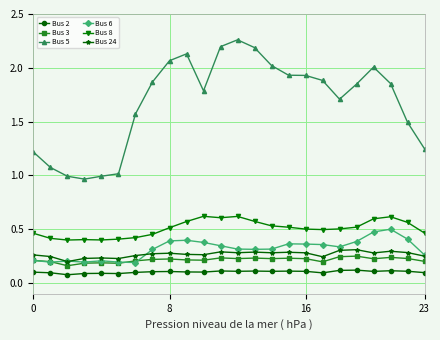

How many data points does each series have?

24